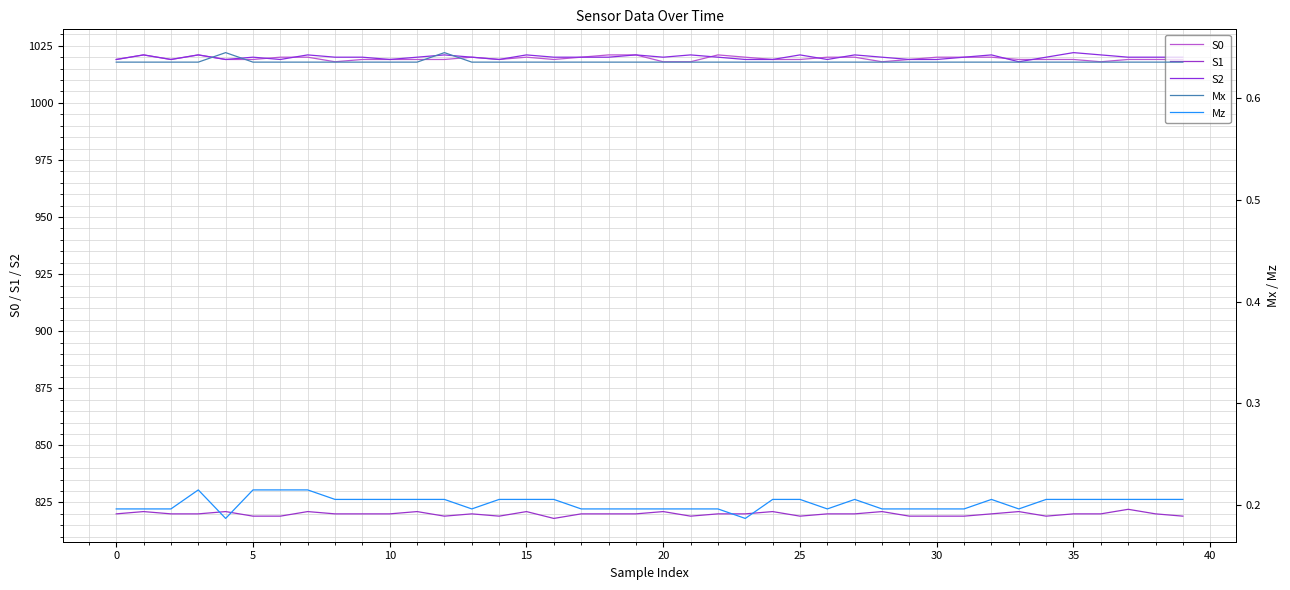

Is it true that Mz equals 0.2 at 15?

True